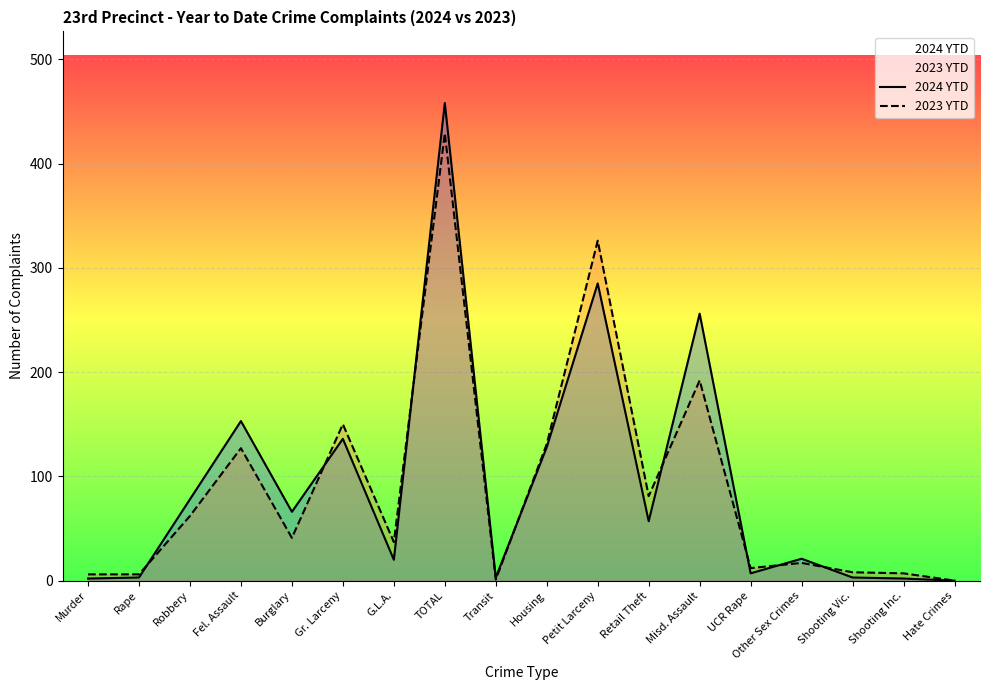

What is the value of the 2024 YTD point at the 4th from the left?

153